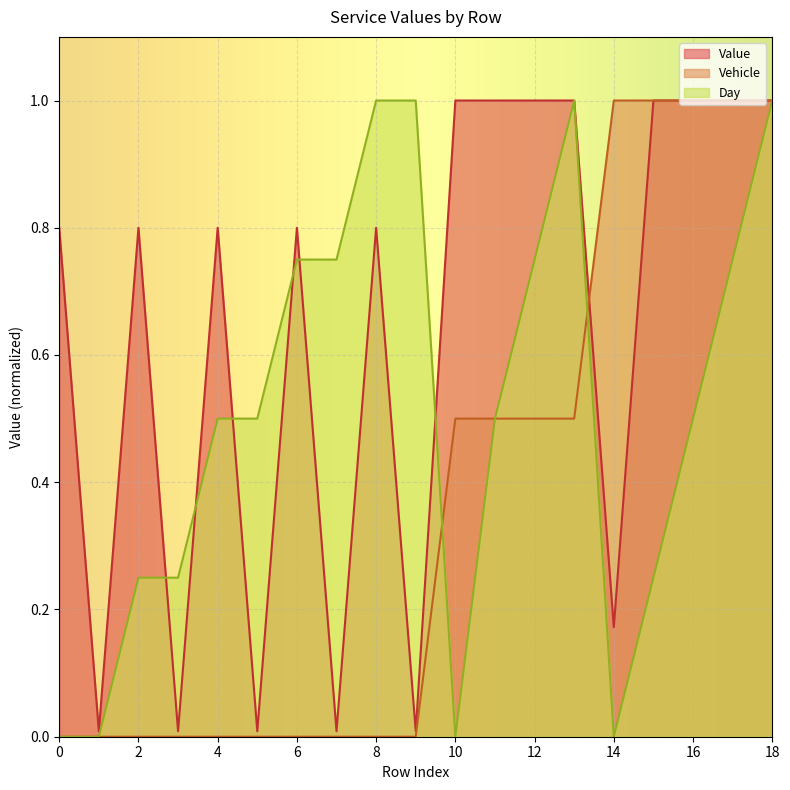

What is the sum of the Day values at 3 and 16?

0.8